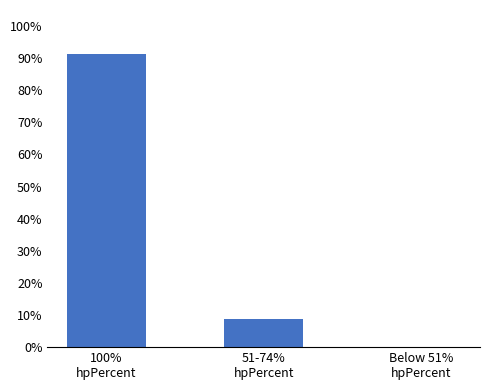

Reading left to right, what are all the values shown in this chart?

91.3	8.7	0.0